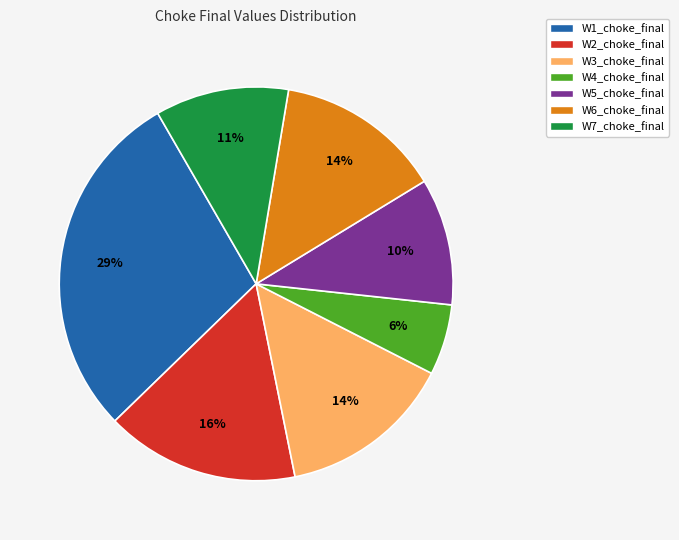

What is the ratio of the value at W3_choke_final to the value at W7_choke_final?

1.3